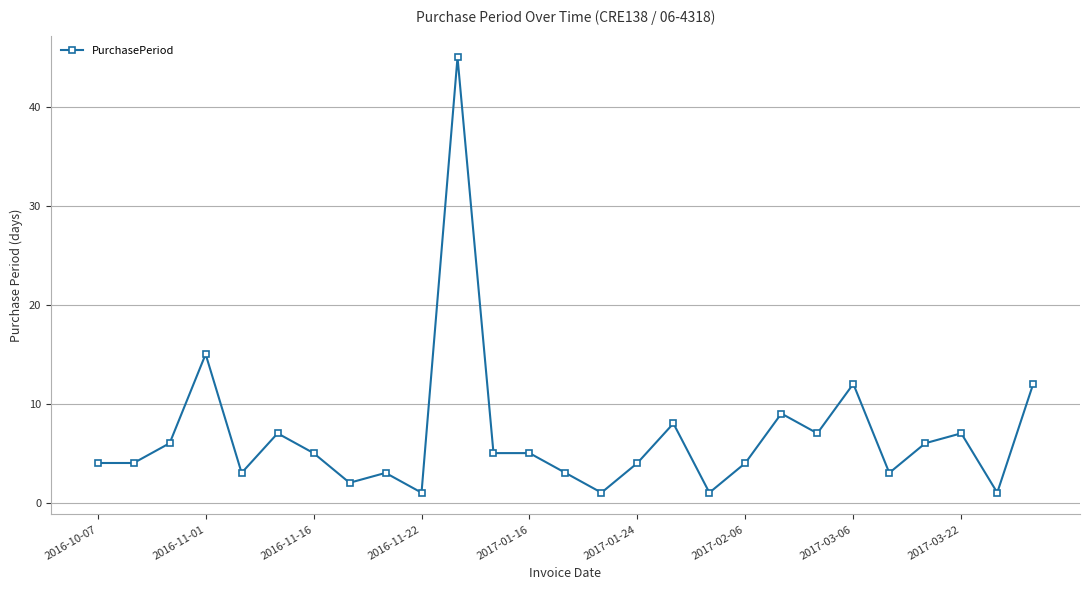

What is the average value?

7